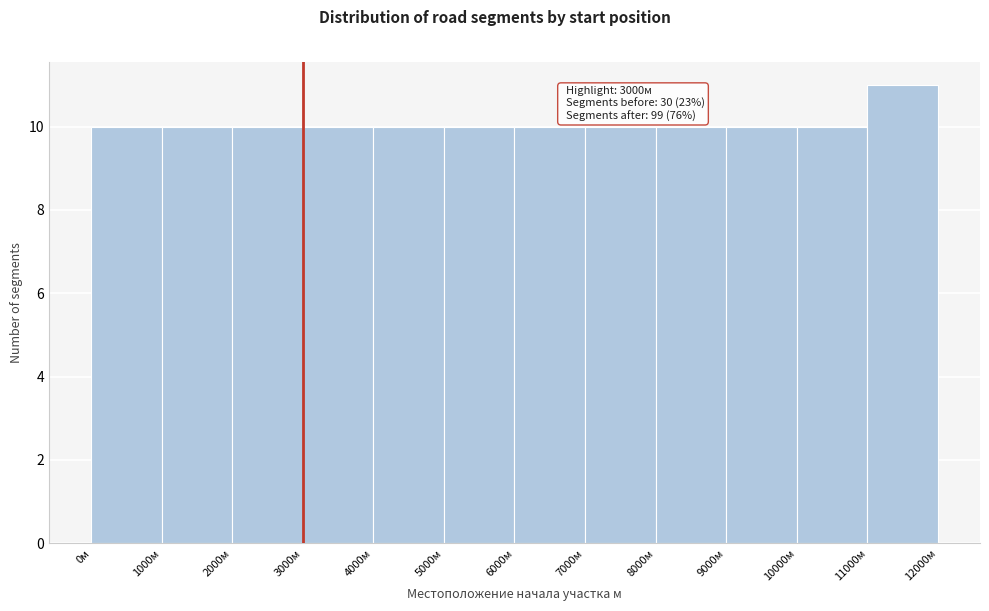

Which range on the x-axis has the tallest bar?

11000 to 12000